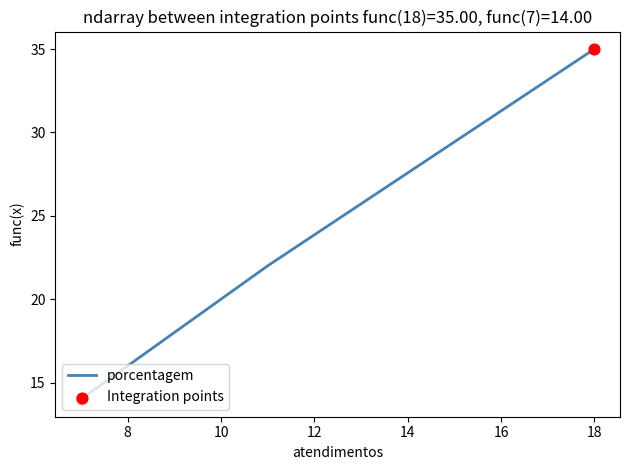

What is the change in value from 18 to 7?

-21